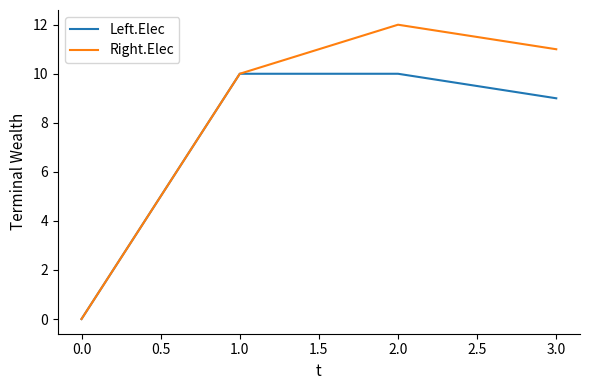

How many lines are shown in the chart?

2